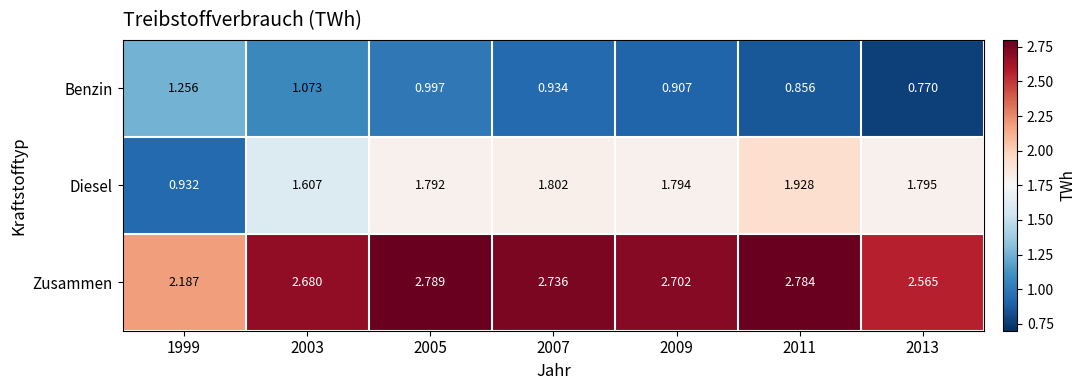

Which series has the widest spread of values?

Diesel